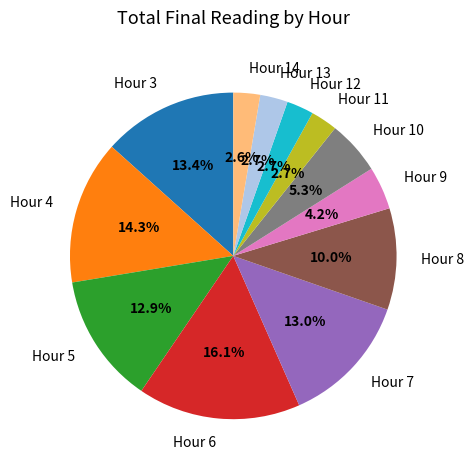

How many segments does this pie chart have?

12